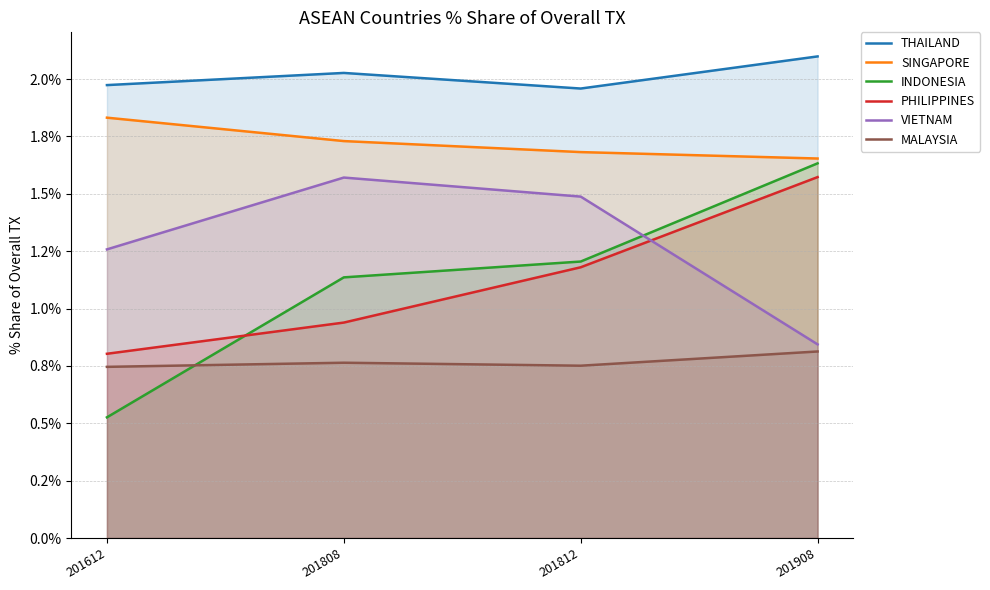

Where is the first local maximum for VIETNAM?

201808